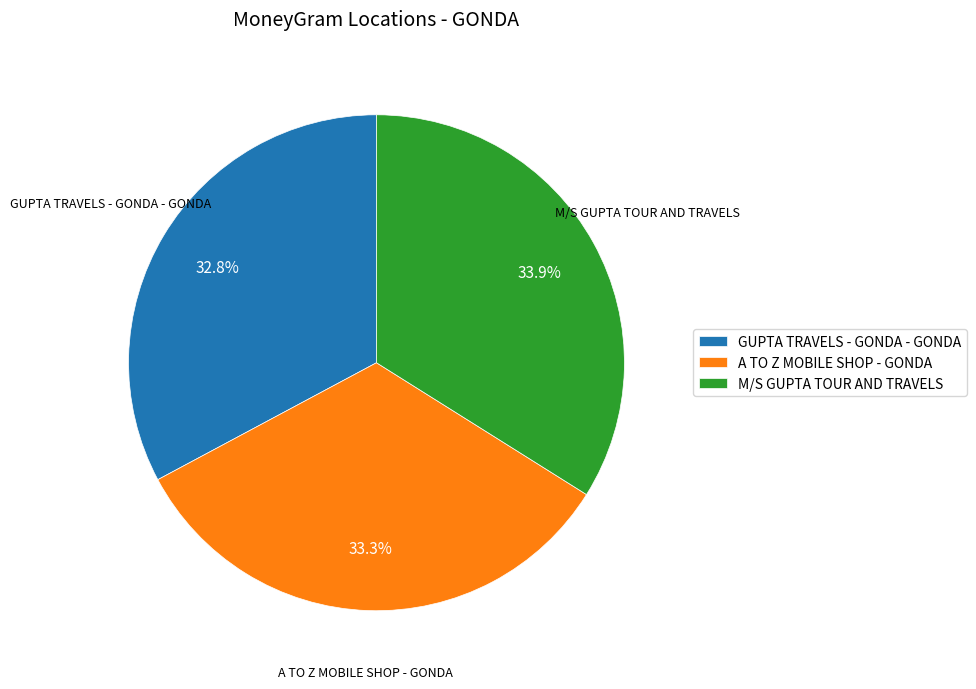

To the nearest percent, what is the combined percentage of A TO Z MOBILE SHOP - GONDA and M/S GUPTA TOUR AND TRAVELS?

67%